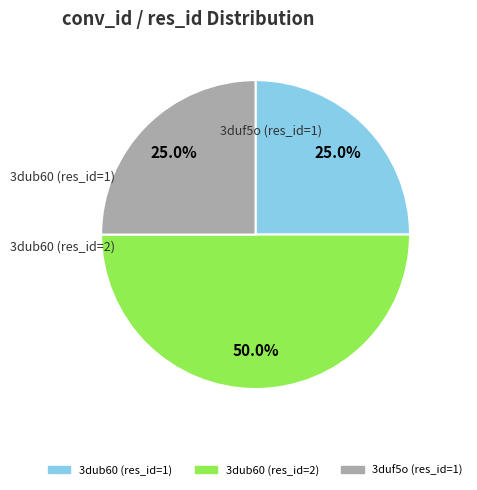

To the nearest percent, what is the difference between the 3dub60 (res_id=1) and 3dub60 (res_id=2) slice percentages?

25%